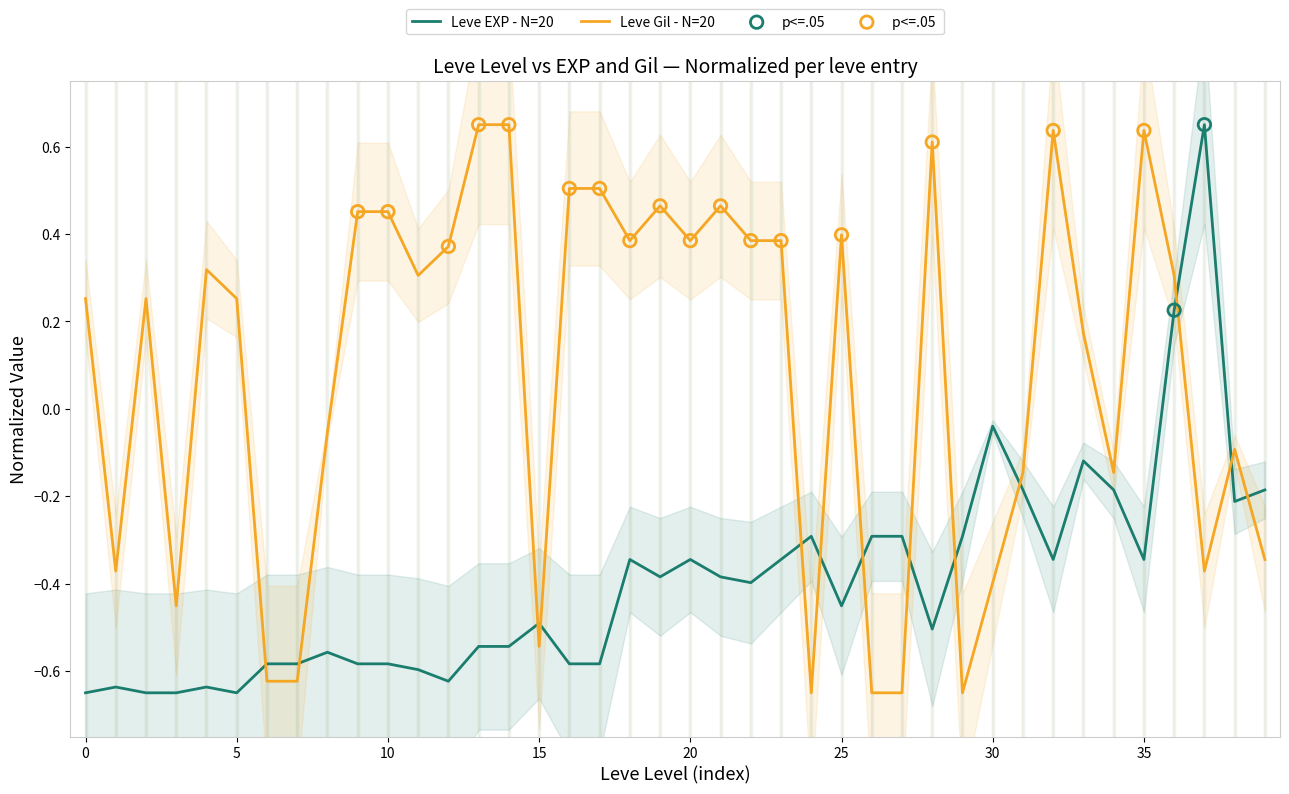

Which series contains the highest Y value?

Leve EXP - N=20